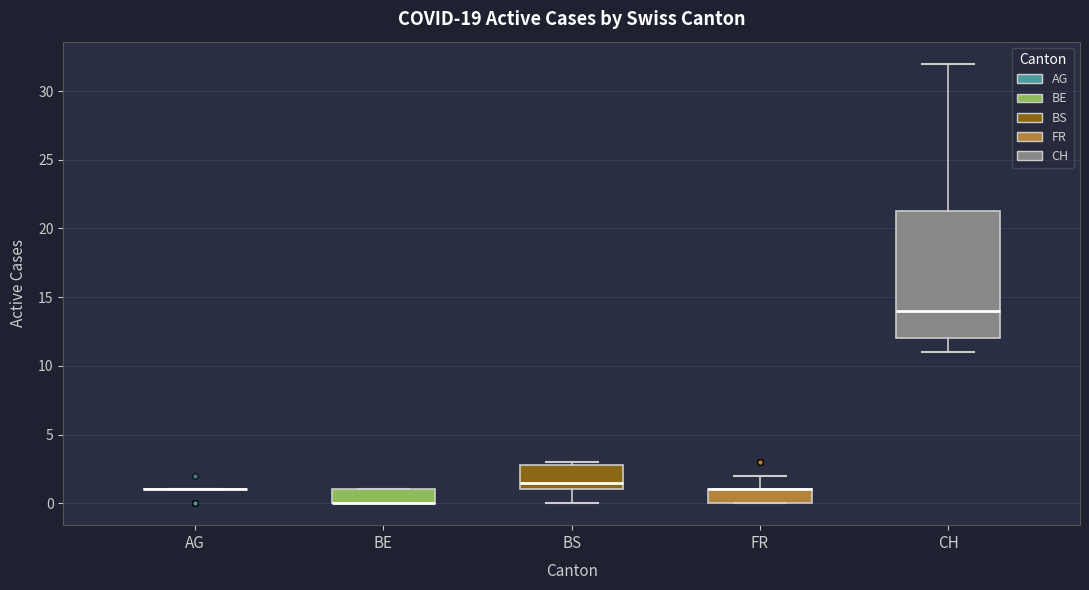

Reading left to right, read every box against the y-axis: the position of its median line, the range the box covers, and the ends of its whiskers. The values are not printed on the chart, so give them approximately, as read against the axis.

AG: box collapsed to a line at 1.0, whiskers 1.0 to 1.0
BE: median 0.0 (drawn on the box's lower edge), box 0.0 to 1.0, whiskers 0.0 to 1.0
BS: median 1.5, box 1.0 to 3.0, whiskers 0.0 to 3.0 (just above the box's upper edge)
FR: median 1.0 (drawn on the box's upper edge), box 0.0 to 1.0, whiskers 0.0 to 2.0
CH: median 14.0, box 12.0 to 21.5, whiskers 11.0 to 32.0